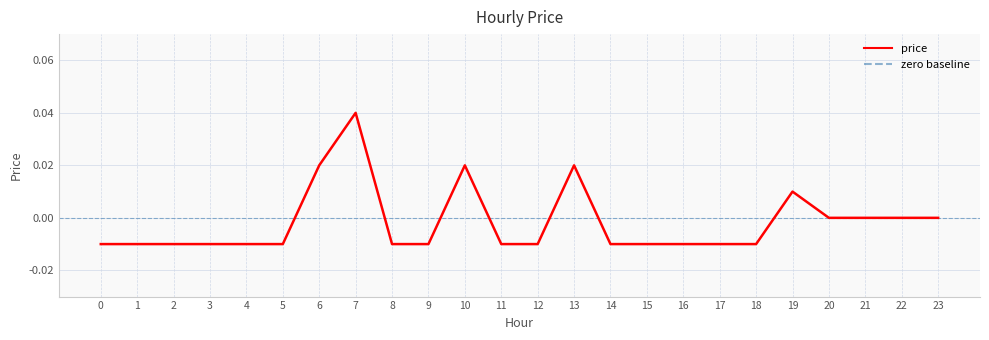

True or false: there are more than 2 points higher than both neighbors.

True